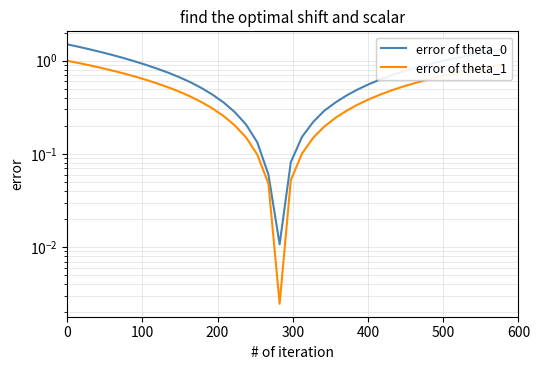

Which series has the widest spread of values?

error of theta_0